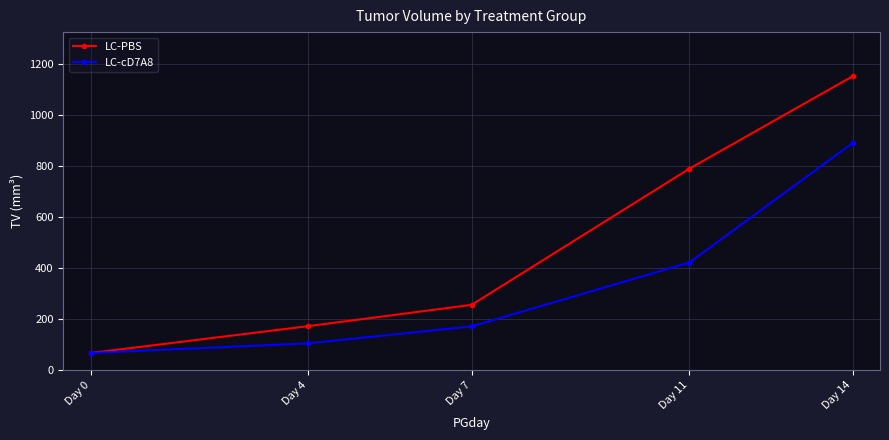

What is the difference between the highest and lowest values at Day 7?

84.5